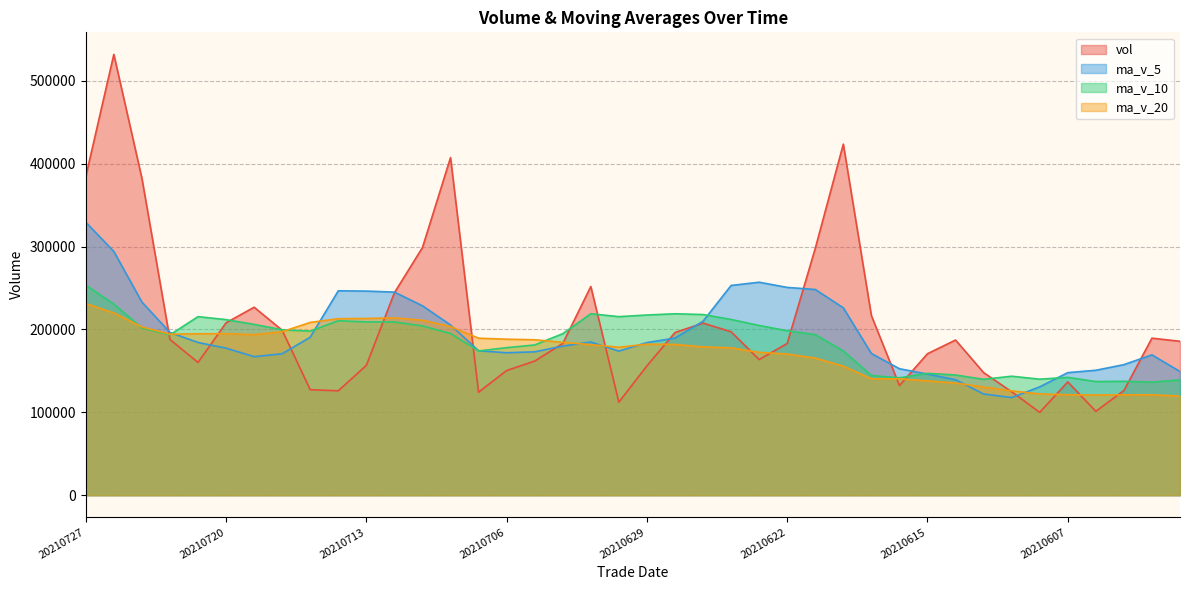

Rank the series by their average value, from highest to lowest.

vol, ma_v_5, ma_v_10, ma_v_20